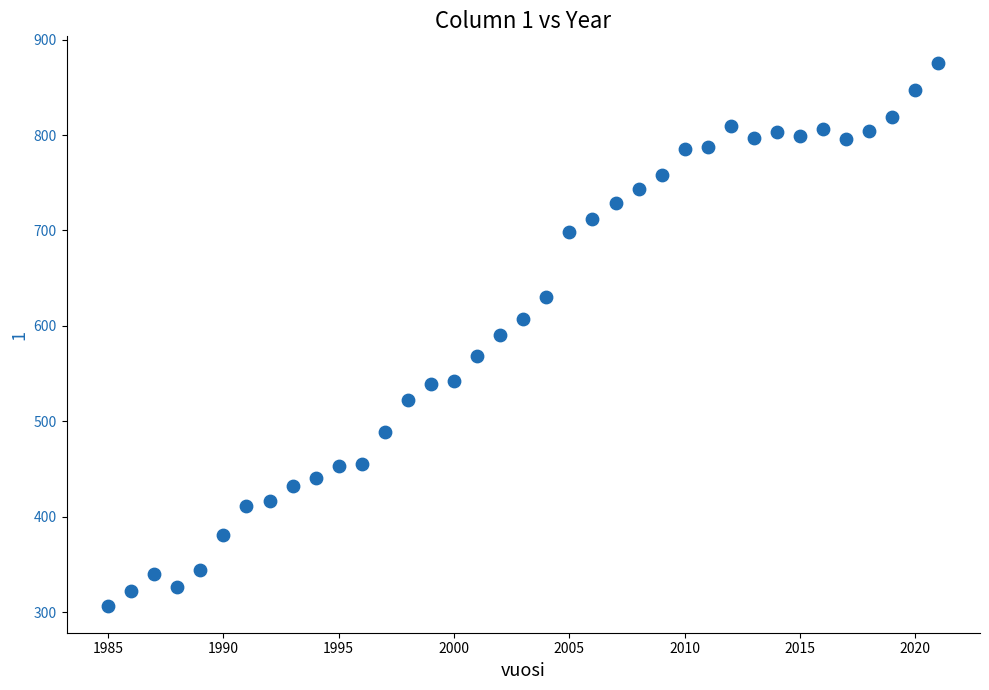

What is the range of Y values (max minus min)?

568